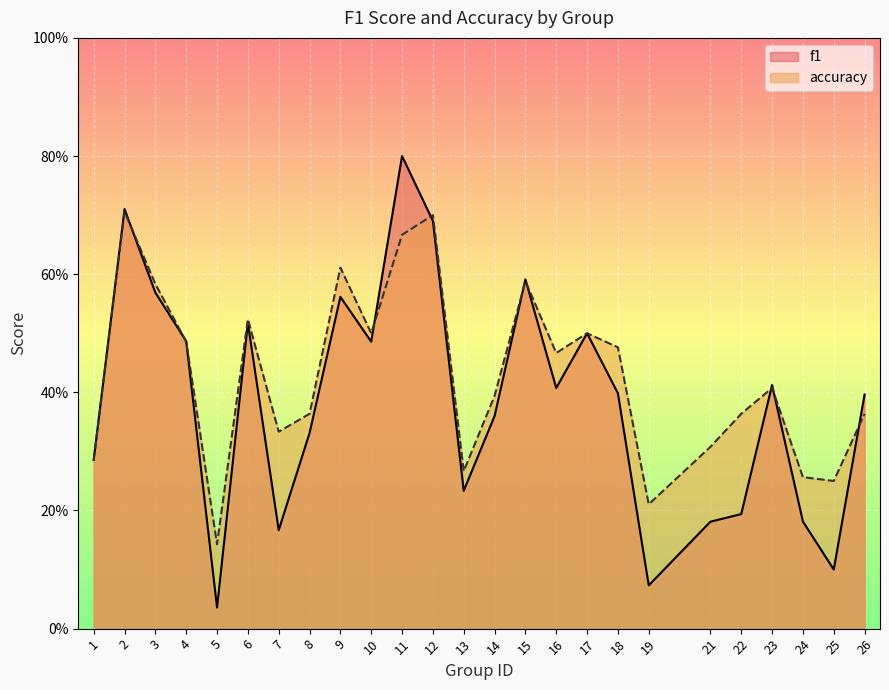

The accuracy series shows 0.5 at 17. True or false?

True